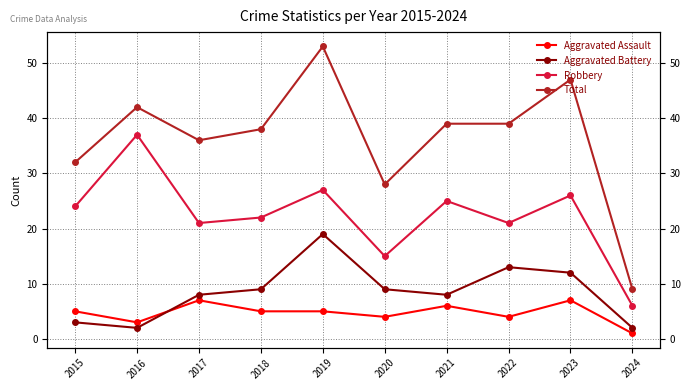

Between 2023 and 2016, which is larger?

2023